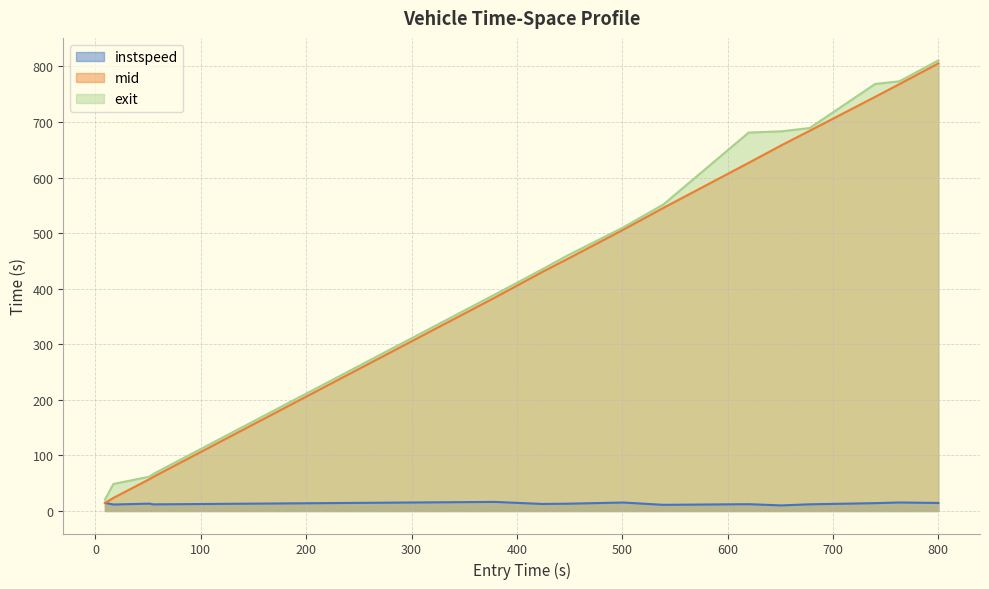

Reading left to right, extract all data points from this chart.

instspeed: 9.0=14.6	17.0=11.6	51.0=13.2	55.0=11.9	379.0=16.3	424.0=12.6	447.0=13.1	501.0=15.2	539.0=11.0	620.0=12.2	651.0=10.0	678.0=12.0	740.0=14.1	763.0=15.3	800.0=14.5
mid: 9.0=14.4	17.0=23.5	51.0=57.0	55.0=61.5	379.0=384.0	424.0=430.1	447.0=452.6	501.0=506.3	539.0=545.5	620.0=626.6	651.0=658.1	678.0=684.4	740.0=745.3	763.0=768.2	800.0=805.5
exit: 9.0=20.5	17.0=48.6	51.0=61.7	55.0=66.8	379.0=389.5	424.0=434.9	447.0=458.8	501.0=510.4	539.0=551.6	620.0=681.1	651.0=683.2	678.0=689.3	740.0=768.5	763.0=773.3	800.0=810.9